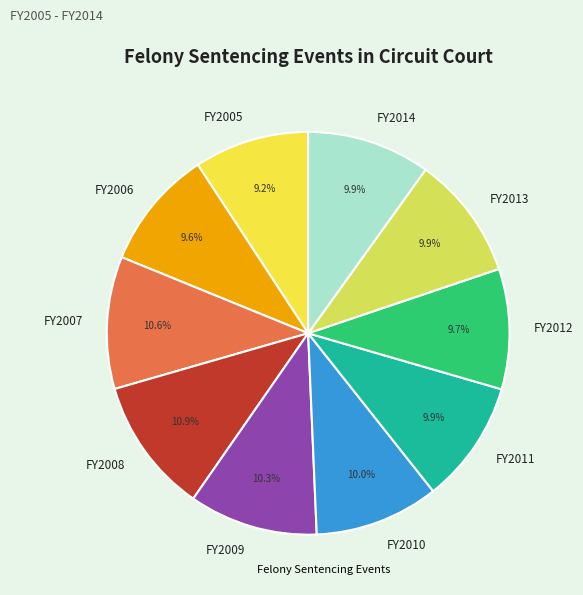

What percentage is the FY2013 slice, to the nearest percent?

10%